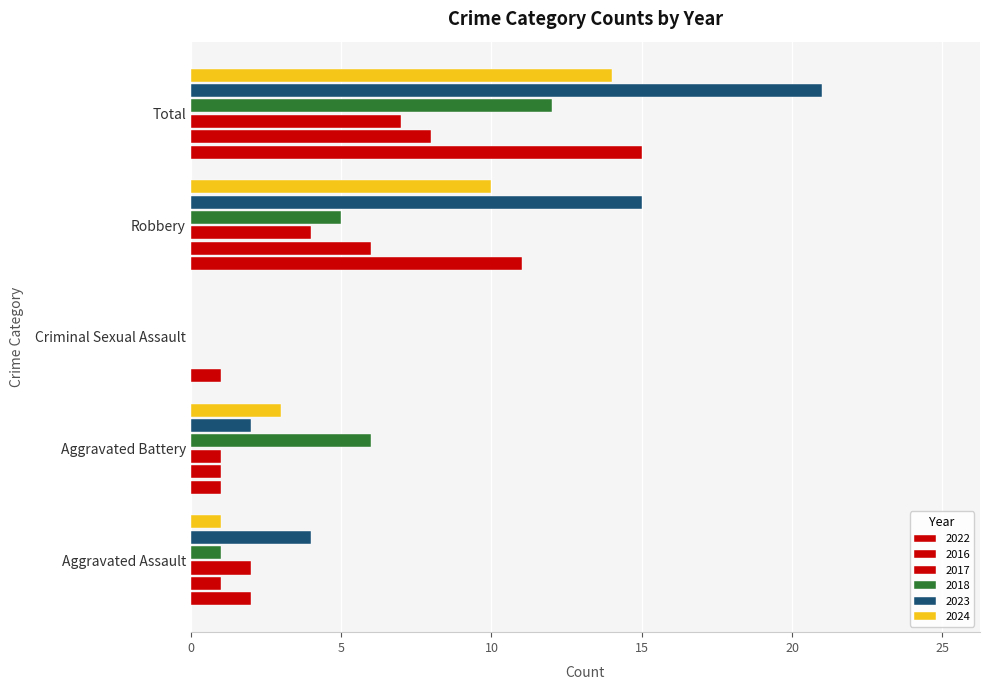

What are all the series names shown in the legend?

2022, 2016, 2017, 2018, 2023, 2024